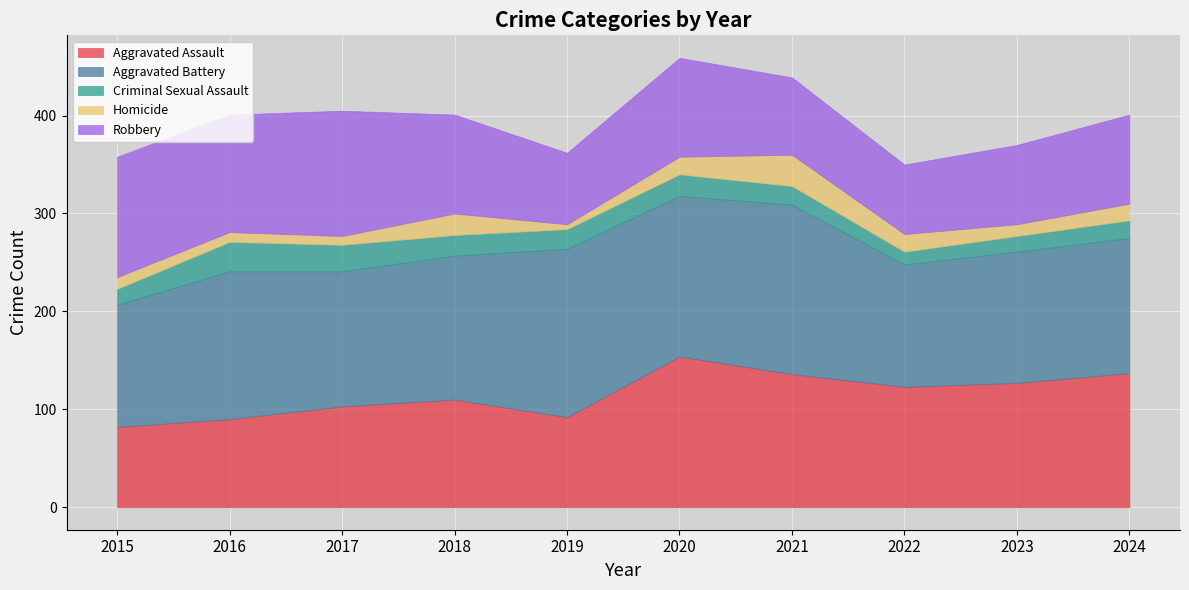

Reading left to right, extract all data points from this chart.

Aggravated Assault: 2015=82	2016=90	2017=103	2018=110	2019=92	2020=154	2021=136	2022=123	2023=127	2024=137
Aggravated Battery: 2015=125	2016=151	2017=138	2018=147	2019=172	2020=164	2021=173	2022=125	2023=134	2024=138
Criminal Sexual Assault: 2015=16	2016=30	2017=27	2018=21	2019=20	2020=22	2021=19	2022=13	2023=16	2024=18
Homicide: 2015=12	2016=10	2017=9	2018=22	2019=5	2020=18	2021=32	2022=18	2023=12	2024=17
Robbery: 2015=123	2016=120	2017=128	2018=101	2019=73	2020=101	2021=79	2022=71	2023=81	2024=91